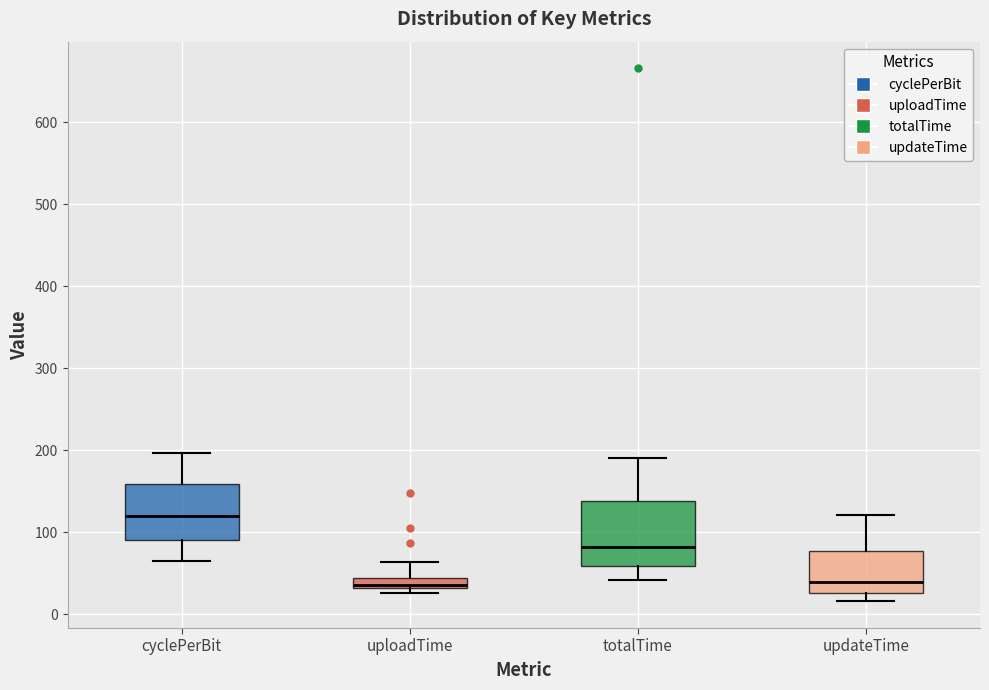

Comparing the boxes themselves (not the whiskers), which one is the tallest?

totalTime